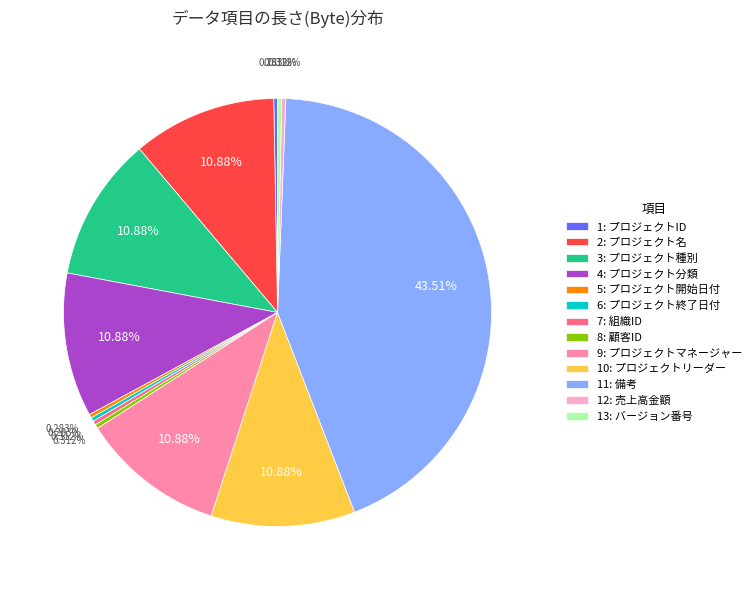

Do 10: プロジェクトリーダー and 1: プロジェクトID together represent more than half of the pie?

No